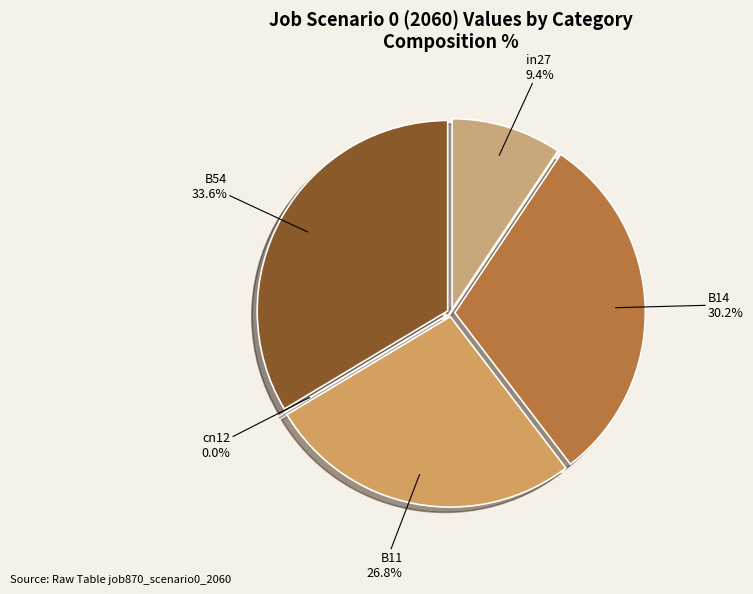

How many segments does this pie chart have?

5